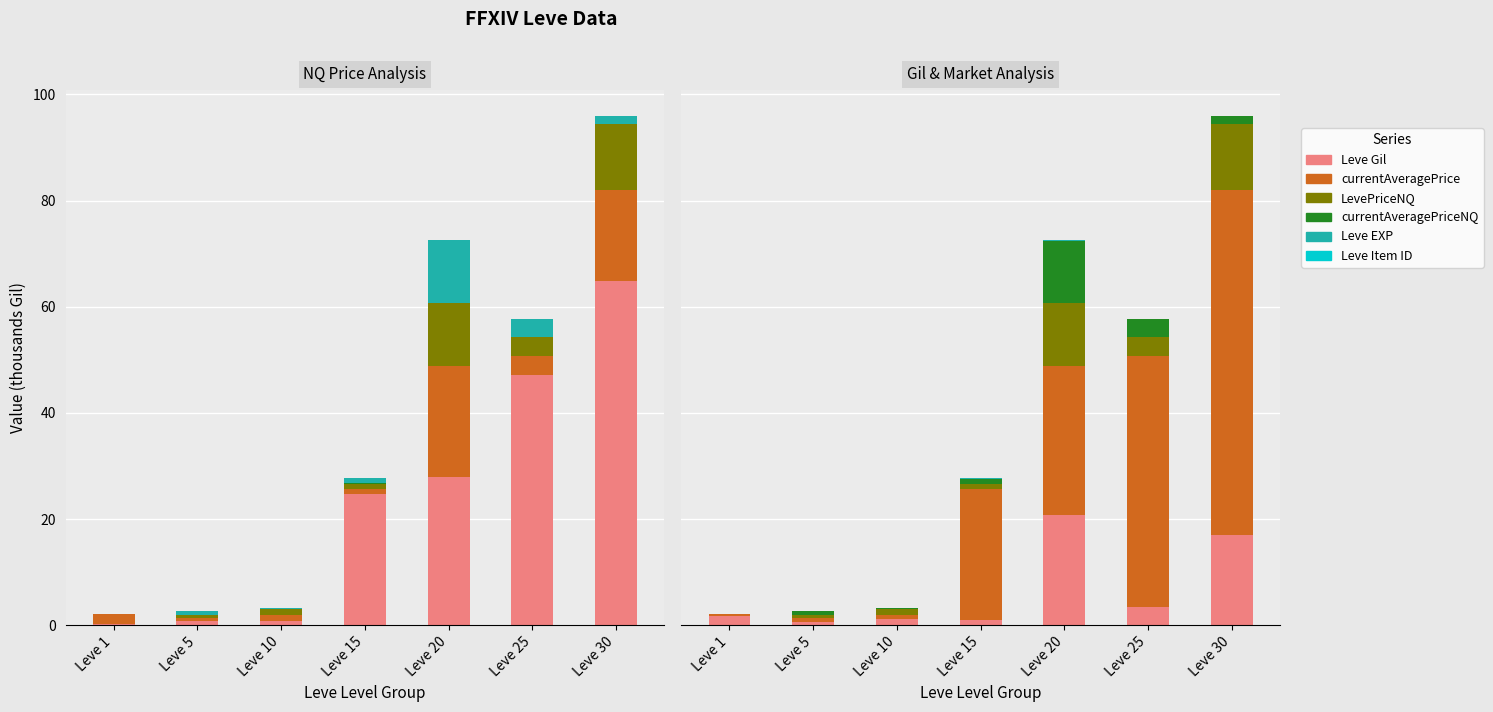

Where is Leve Item ID nearest to the value 0?

Leve 1